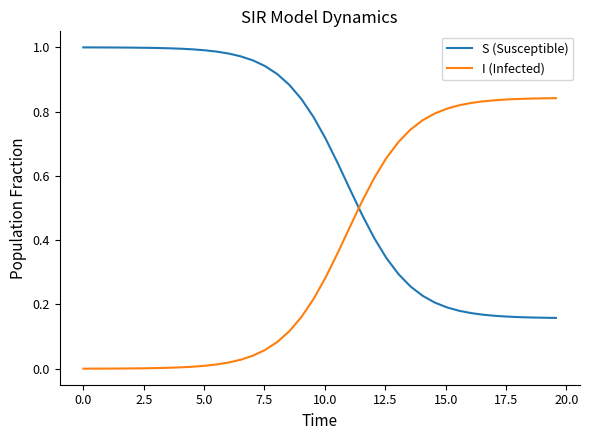

Rank the series by their average value, from lowest to highest.

I (Infected), S (Susceptible)